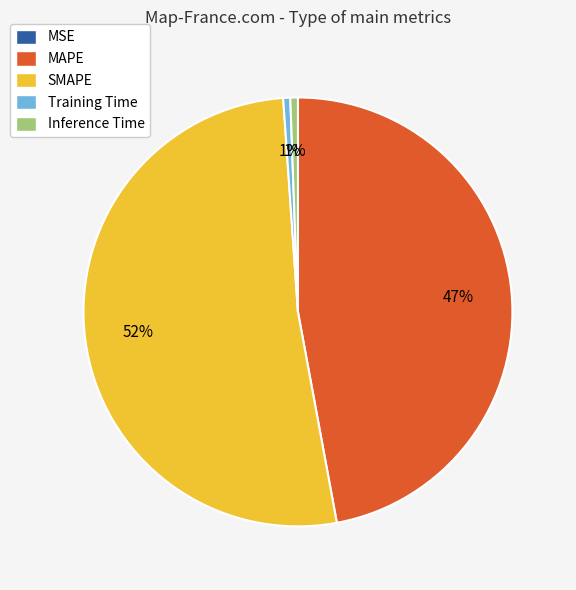

To the nearest percent, what is the average slice percentage?

20%